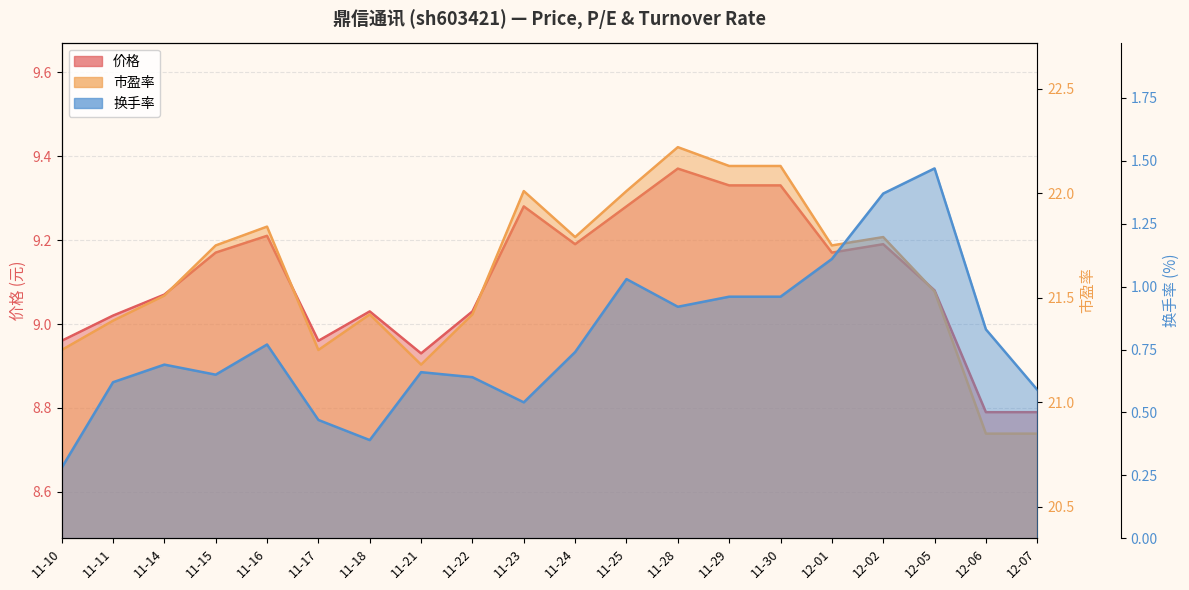

At how many categories does at least one series exceed 7?

20